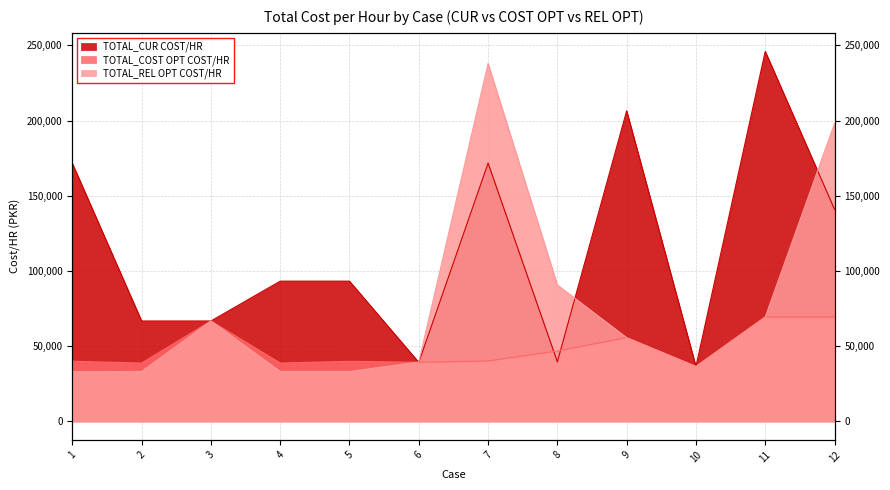

What is the value of the TOTAL_CUR COST/HR point at the 5th from the left?

93225.0